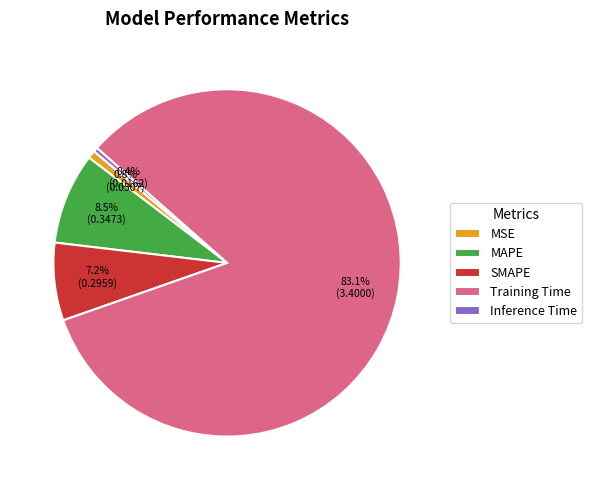

Is it true that SMAPE is 1% of the pie?

False